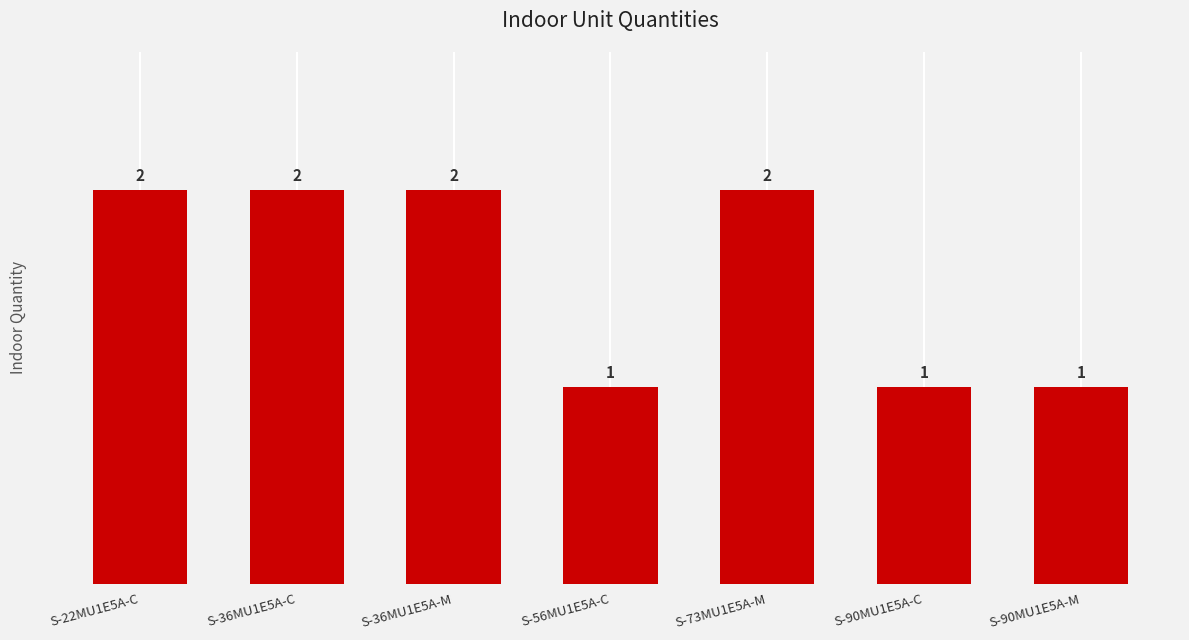

Approximately how many times larger is the value at S-22MU1E5A-C compared to S-90MU1E5A-C?

2.0